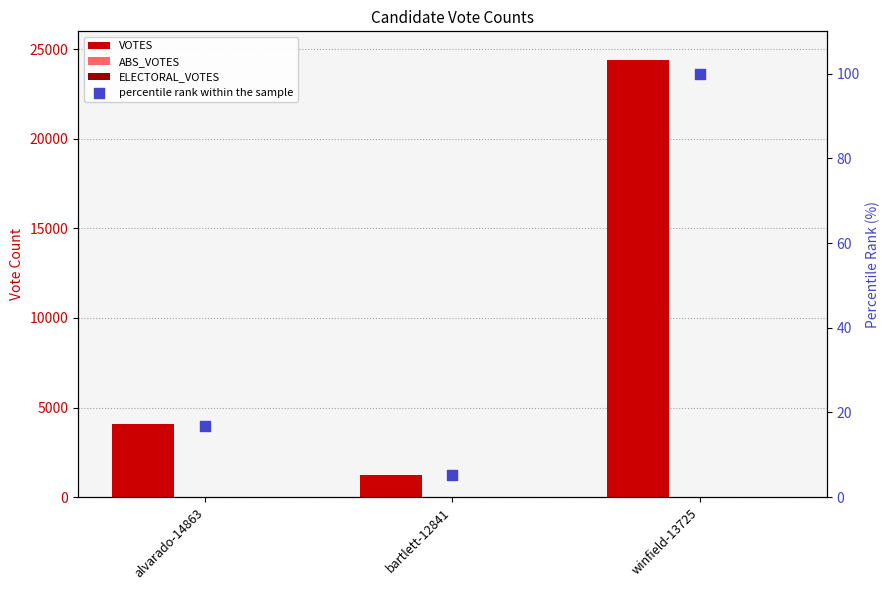

Which series has the widest spread of Y values?

VOTES